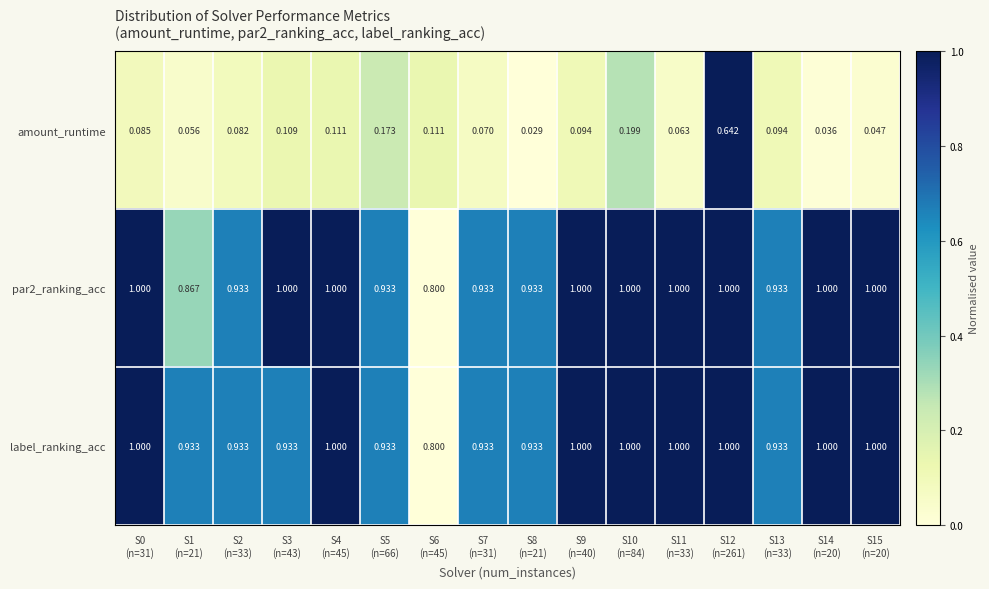

Which series has the widest spread of values?

amount_runtime